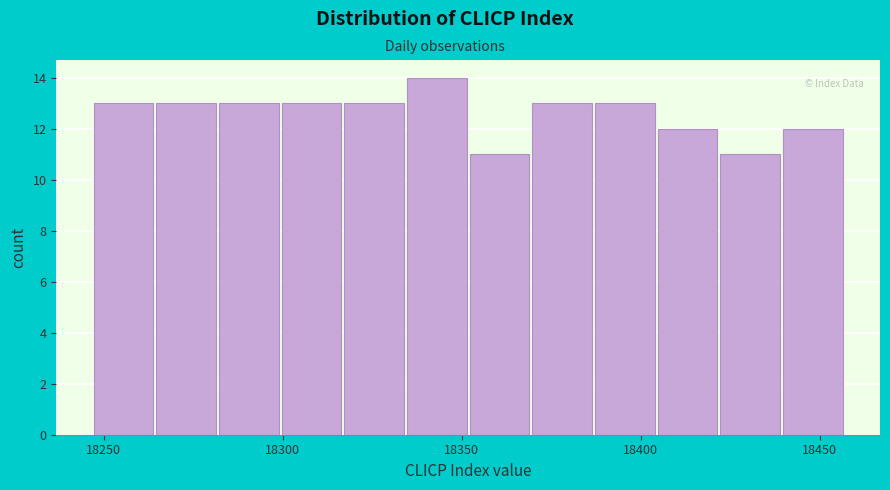

Read against the x-axis, roughly where is the centre of the tallest bar?

18345